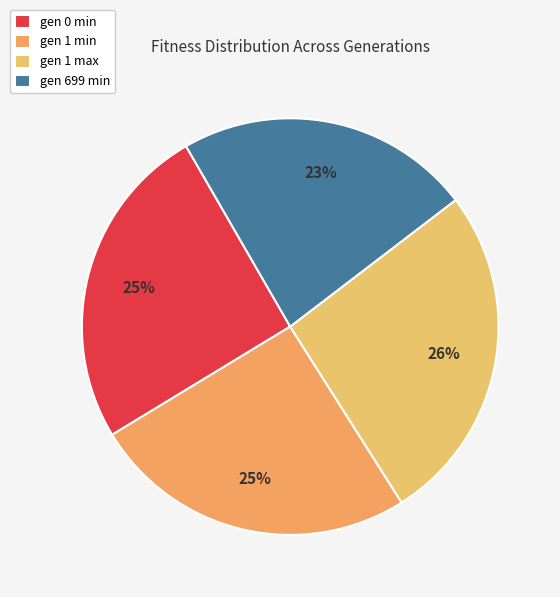

Is gen 1 min the majority of the pie?

No